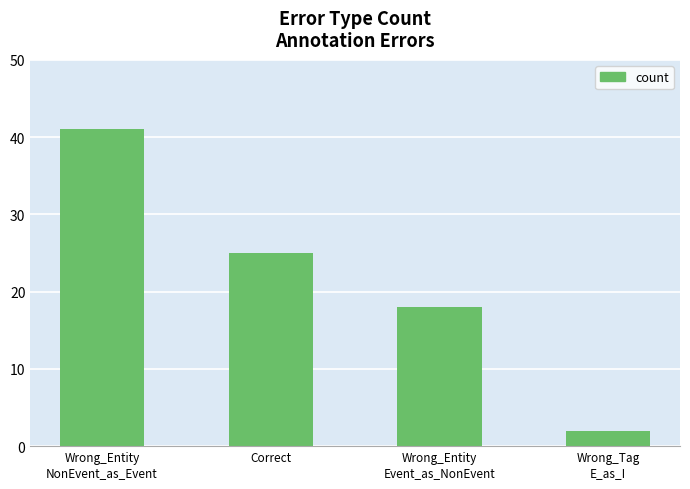

Rank the categories by value from lowest to highest.

Wrong_Tag
E_as_I, Wrong_Entity
Event_as_NonEvent, Correct, Wrong_Entity
NonEvent_as_Event